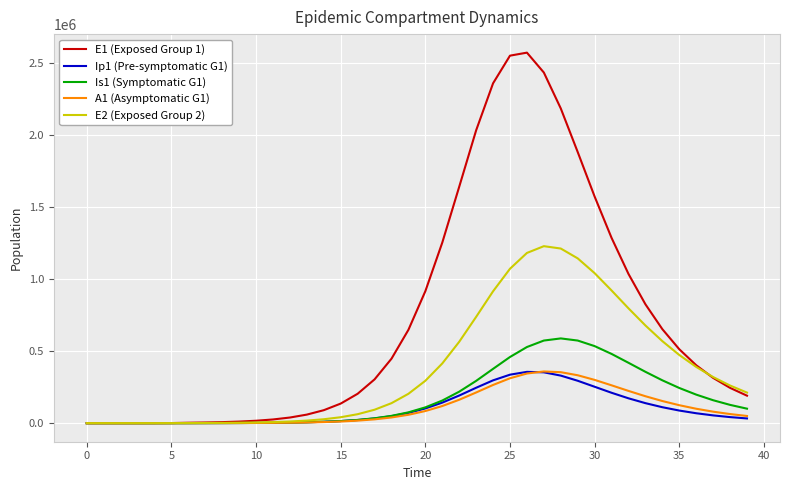

What is the difference between the second highest and minimum values in the A1 (Asymptomatic G1) series?

354188.7